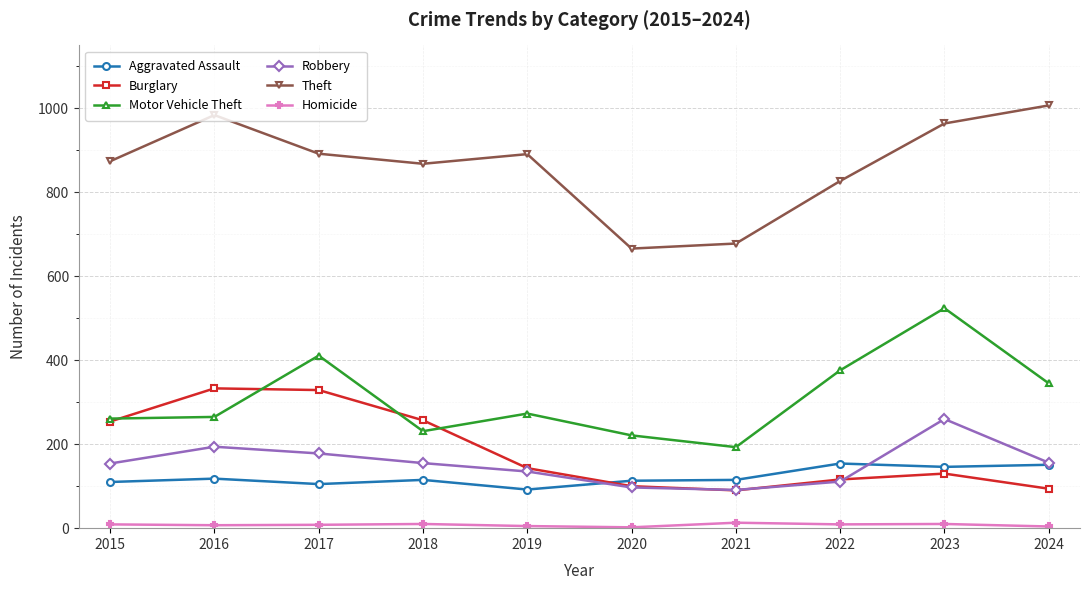

At which category is the sum across all series the highest?

2023